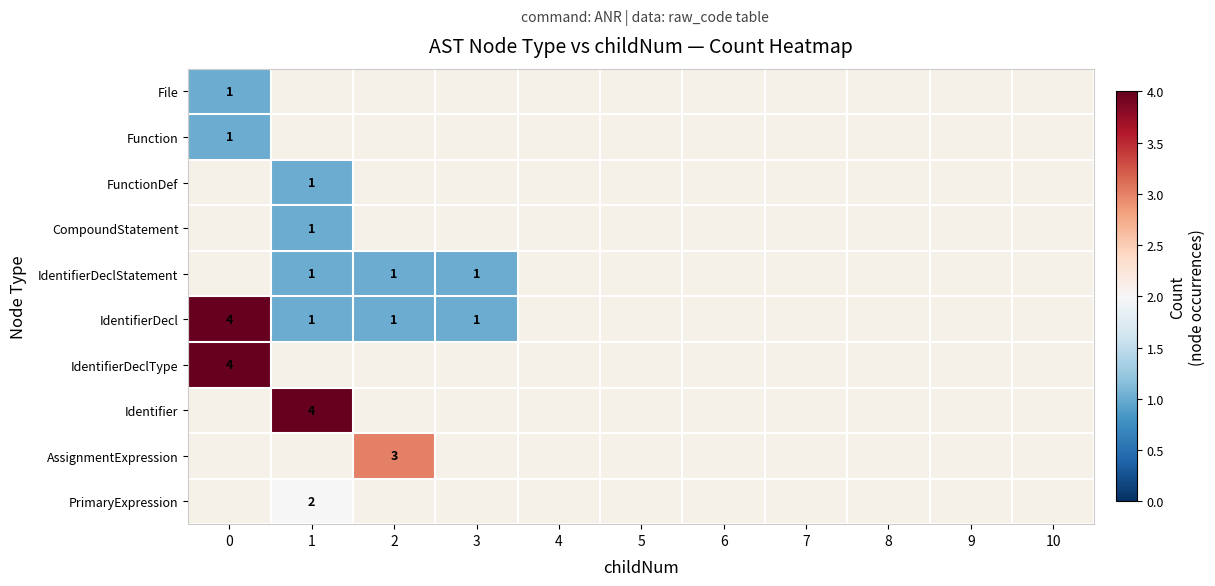

How many series are shown in this chart?

10